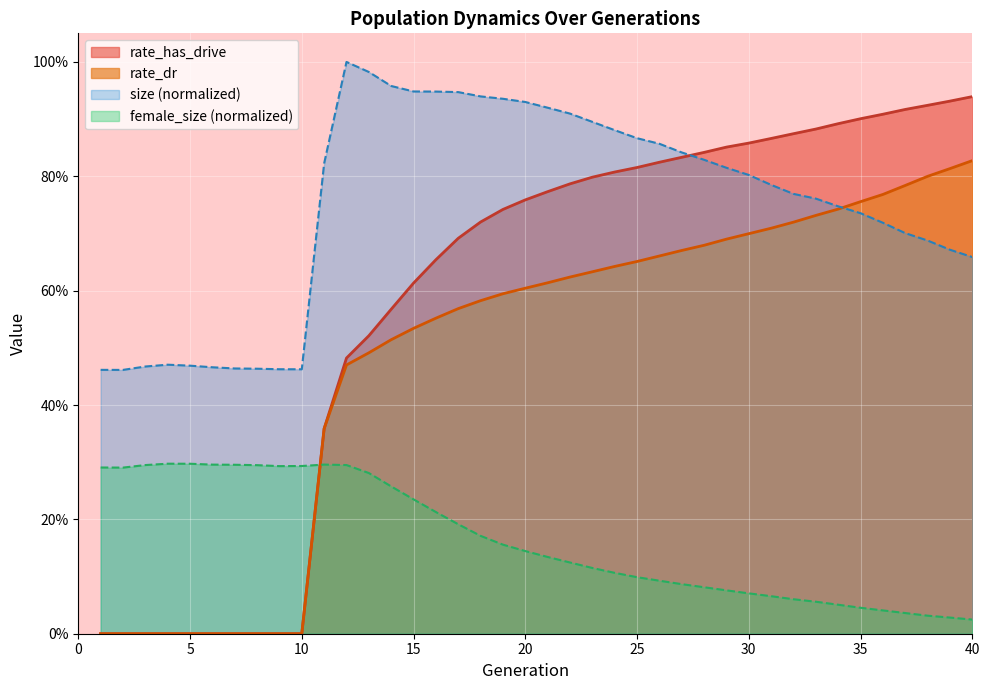

Does the chart display data point markers on the line(s)?

No